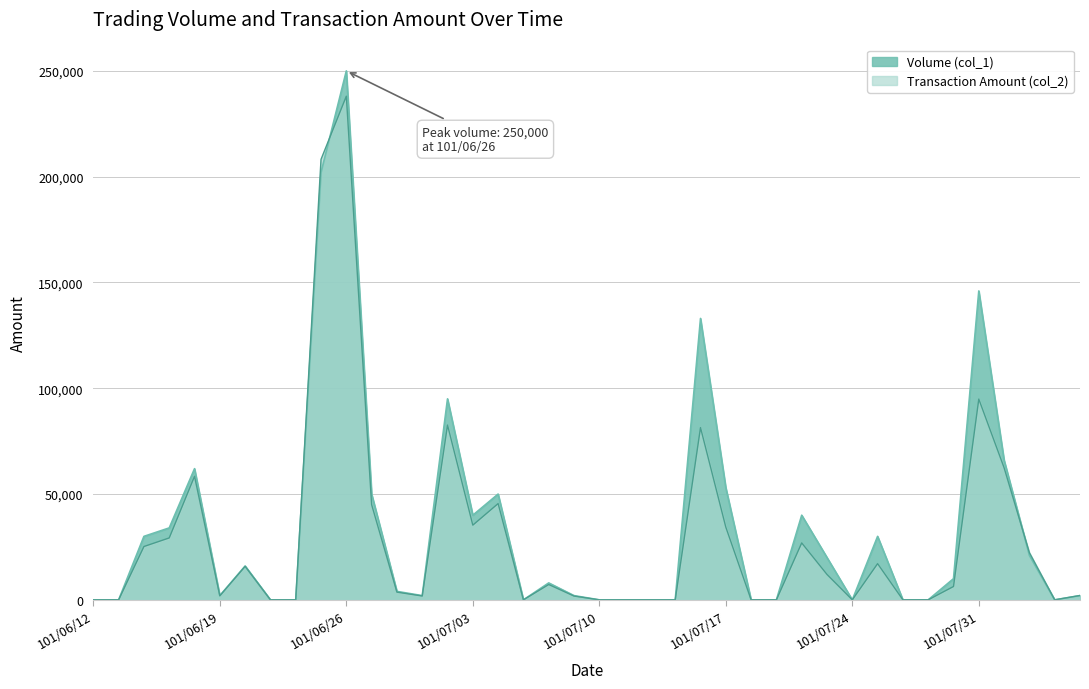

Which category has the highest value in the Transaction Amount (col_2) series?

101/06/26